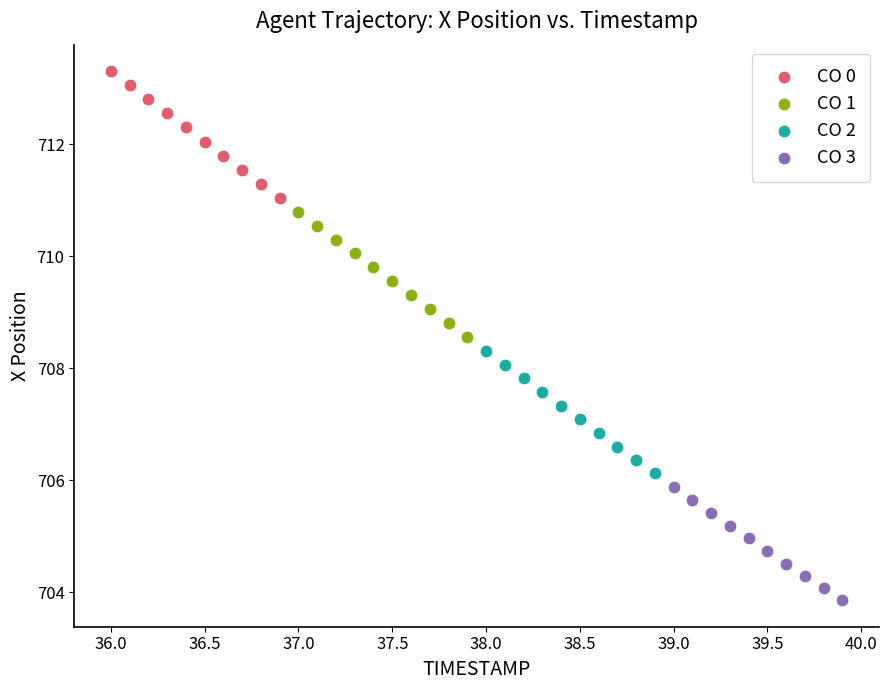

Which series has the largest Y range (max minus min)?

CO 0